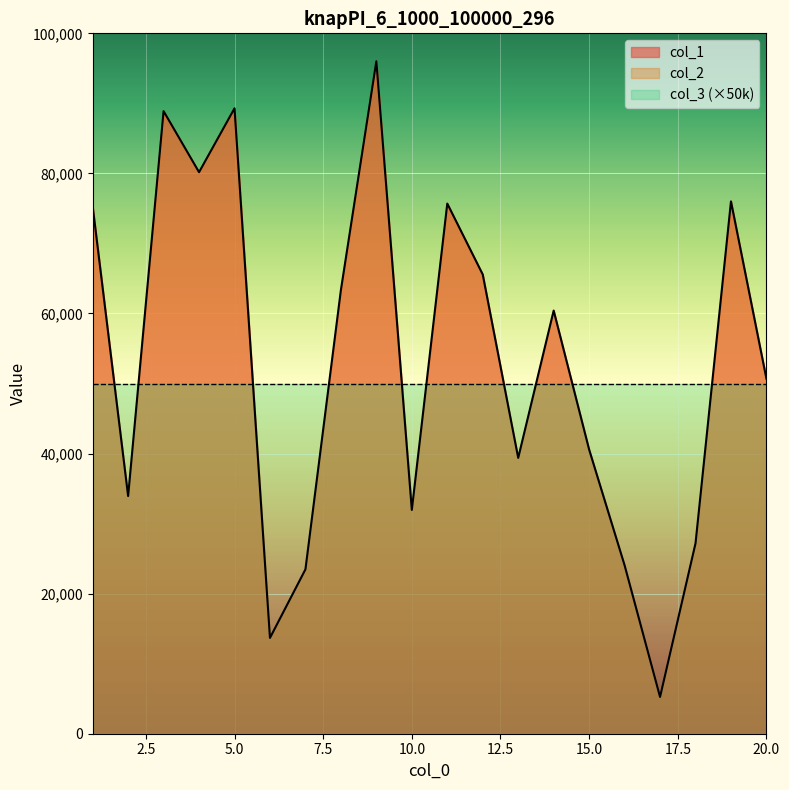

Which label corresponds to the largest value in the chart?

9